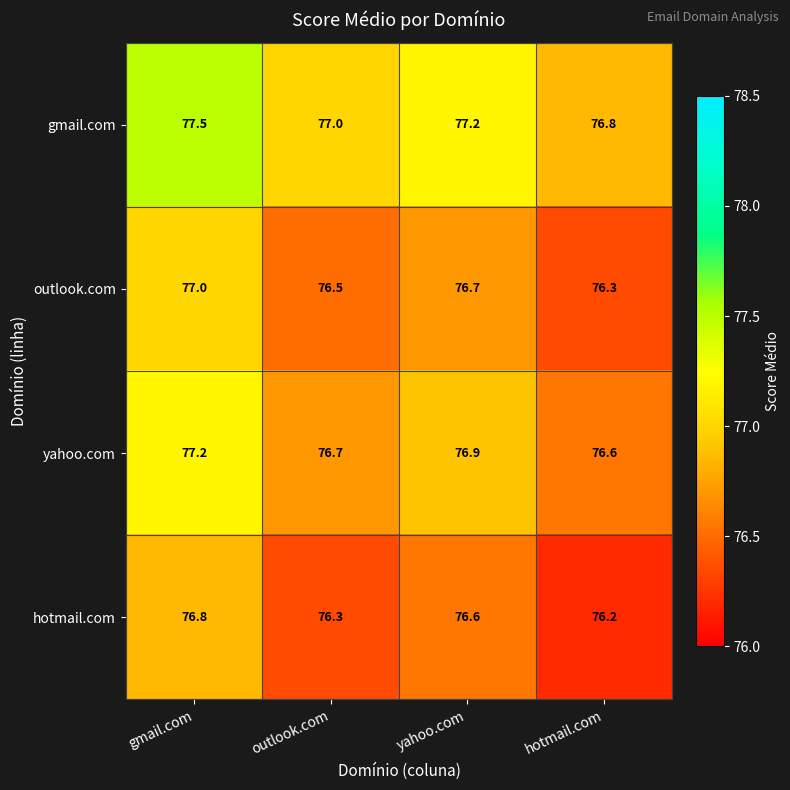

At which label does gmail.com first exceed 77?

gmail.com